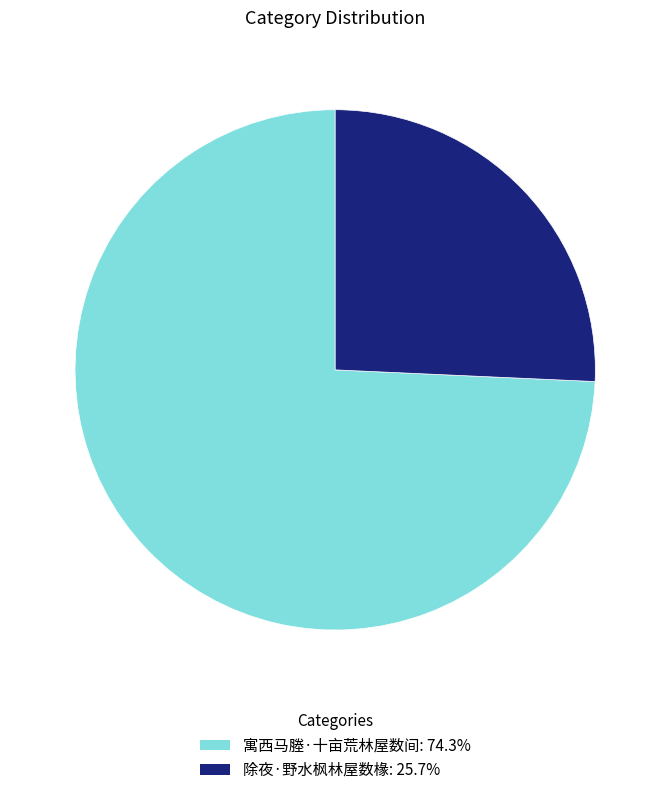

Do 寓西马塍·十亩荒林屋数间: 74.3% and 除夜·野水枫林屋数椽: 25.7% together represent more than half of the pie?

Yes